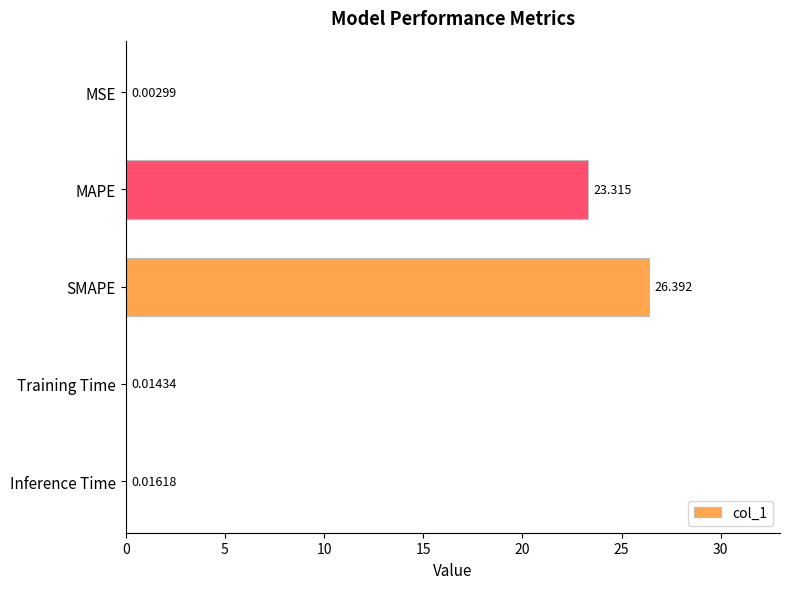

At which label is the value closest to 13?

MAPE